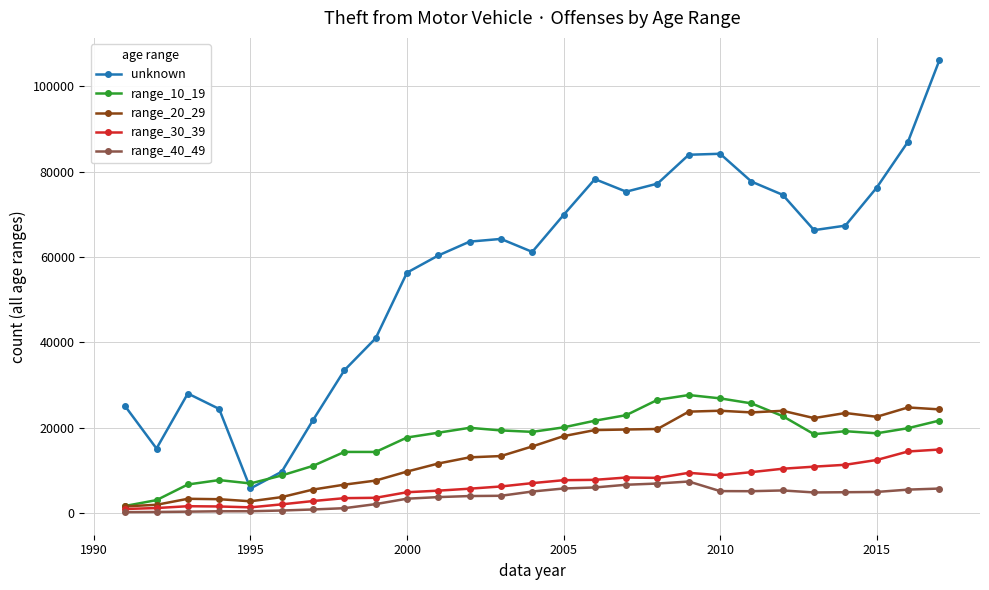

What is the minimum value shown in the chart?

184